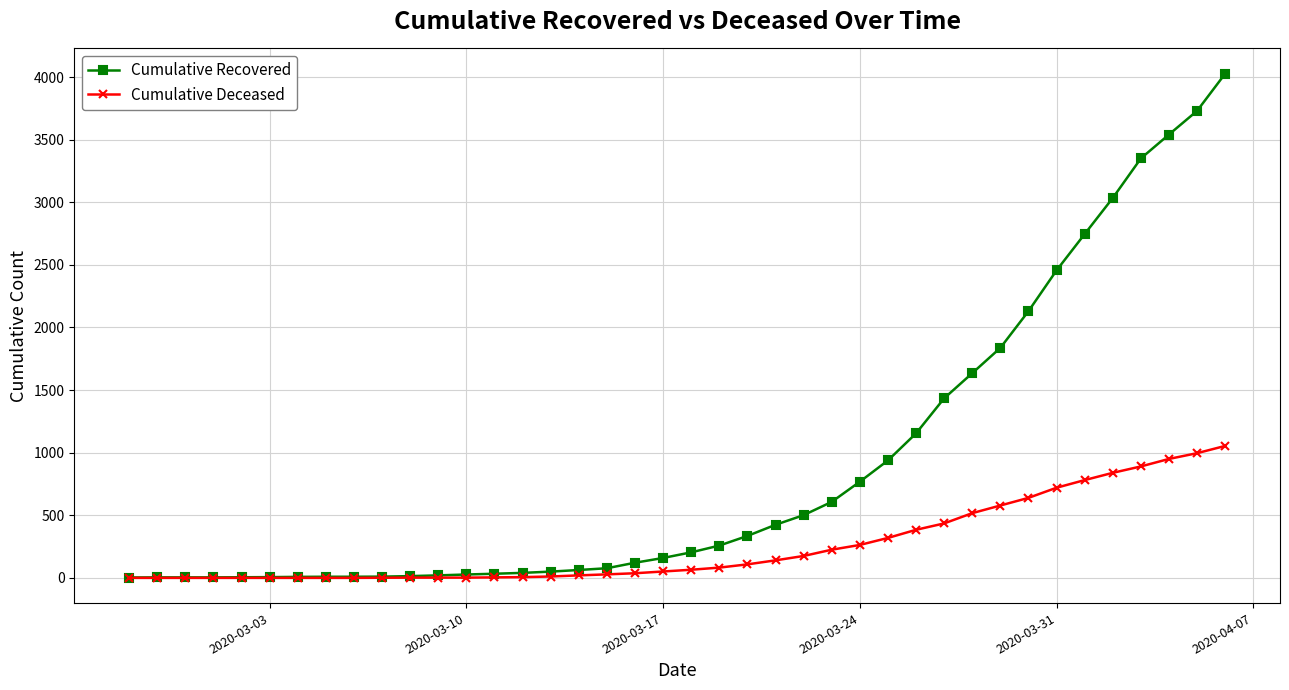

Which series has the largest range (max minus min)?

Cumulative Recovered